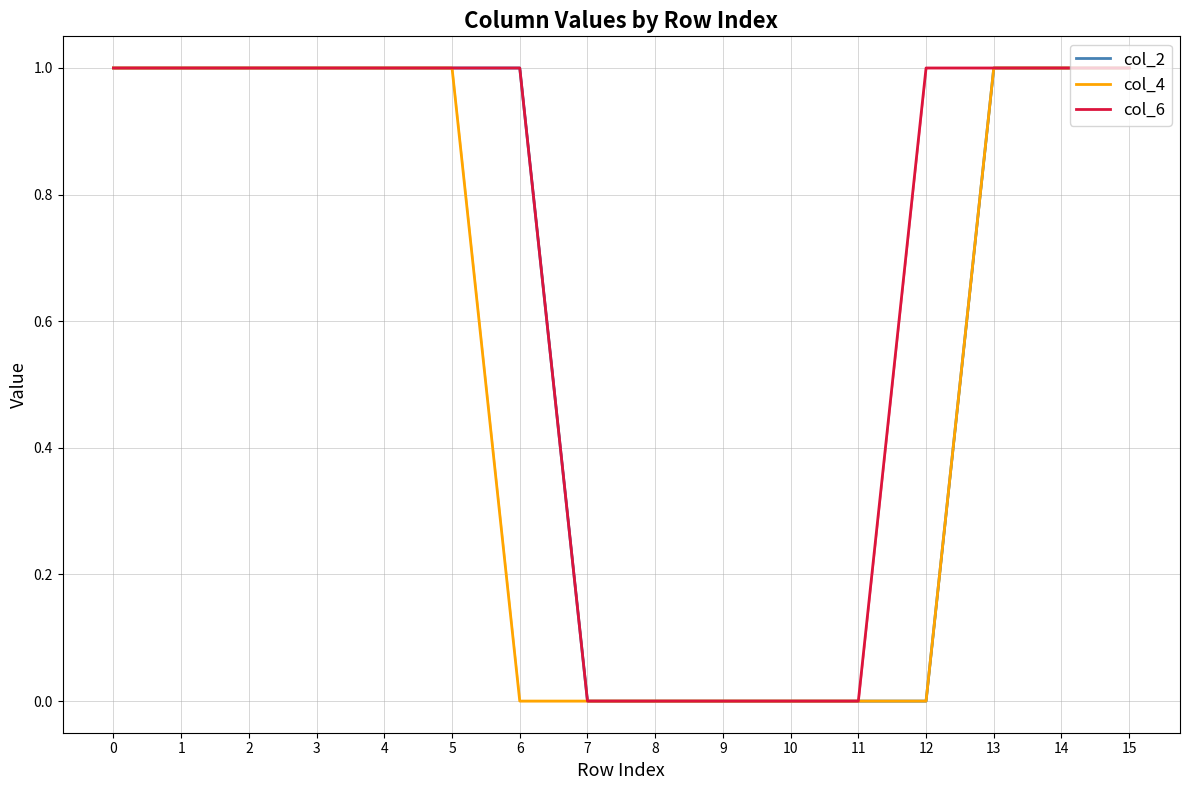

Rank the series by their average value, from highest to lowest.

col_6, col_2, col_4